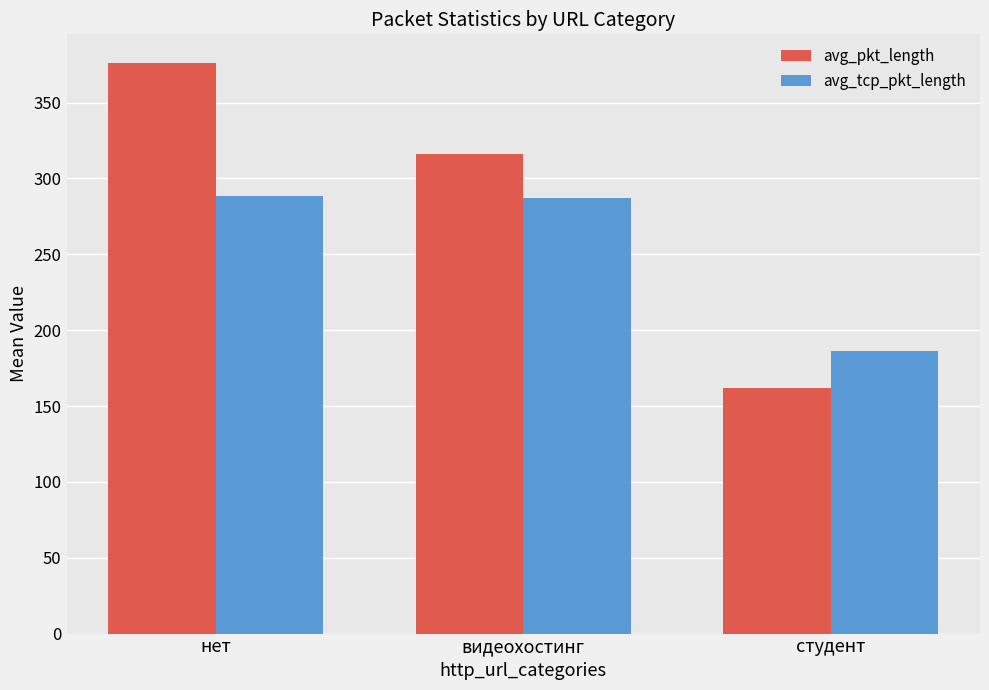

At видеохостинг, list the series in order from smallest to largest.

avg_tcp_pkt_length, avg_pkt_length